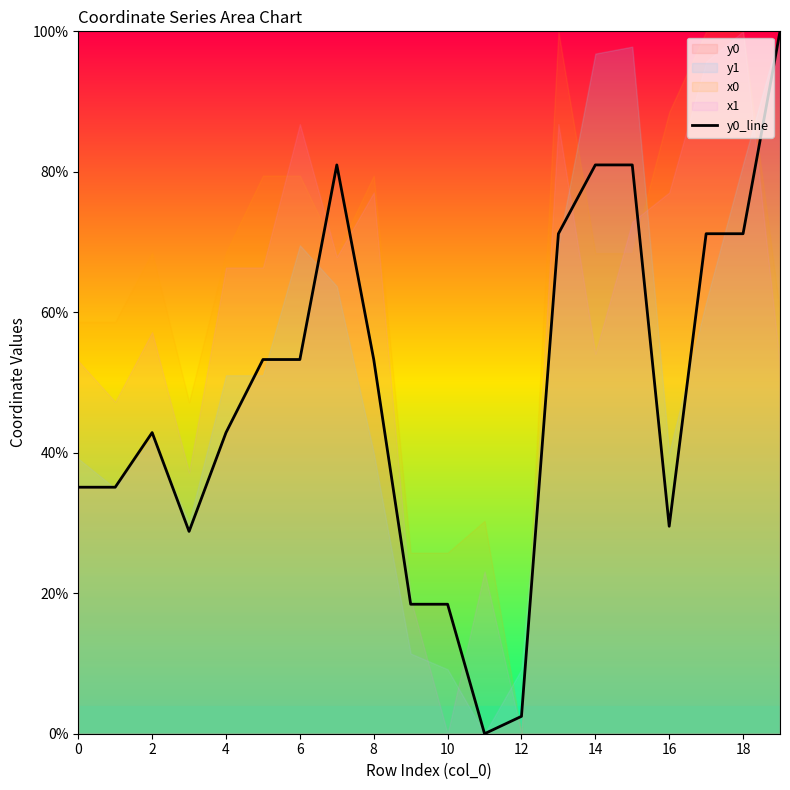

True or false: y0_line has a value of 2.5 at 12.

True